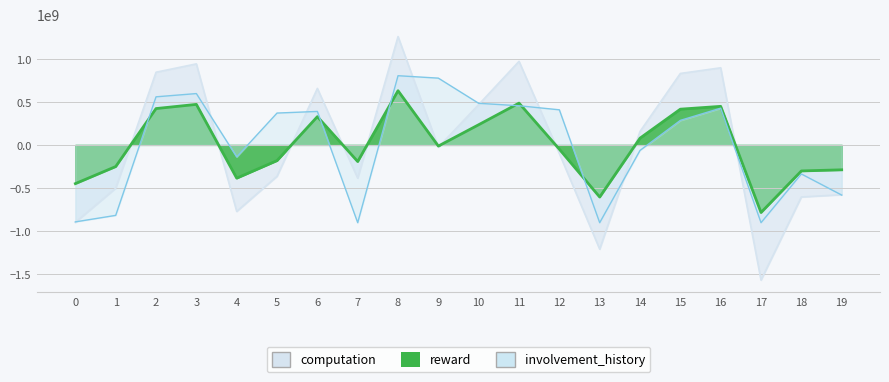

List the labels in order of involvement_history value, largest first.

8, 9, 3, 2, 10, 11, 16, 12, 6, 5, 15, 14, 4, 18, 19, 1, 0, 7, 13, 17